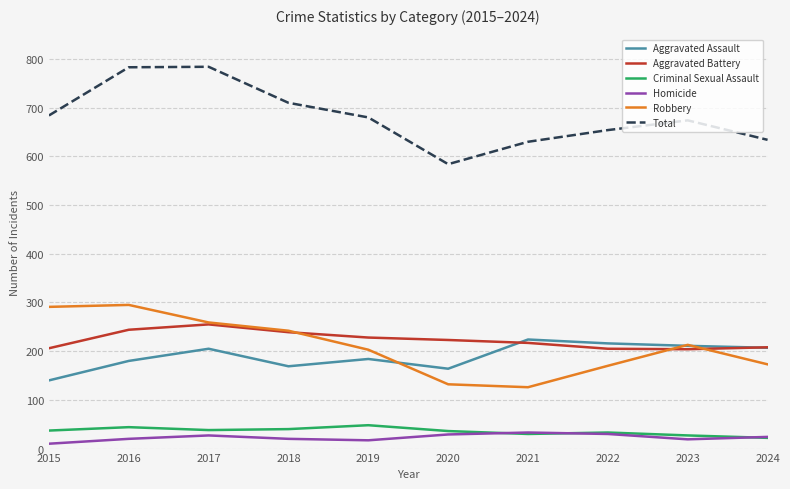

What is the approximate value of Robbery at 2018?

242